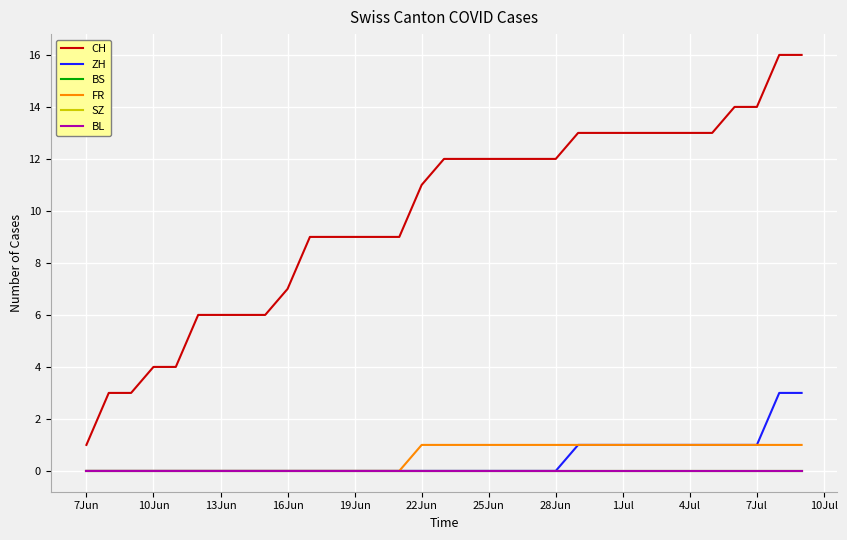

Is this an area chart (filled region under the line)?

No